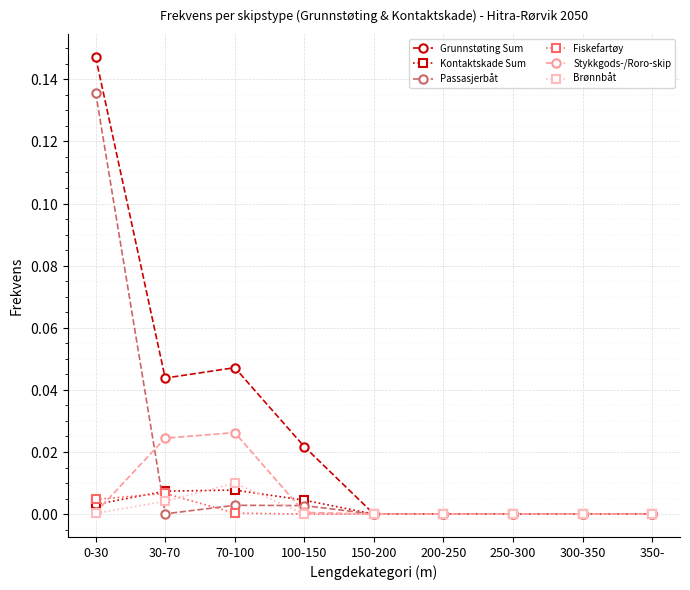

Where is the first local maximum for Fiskefartøy?

30-70